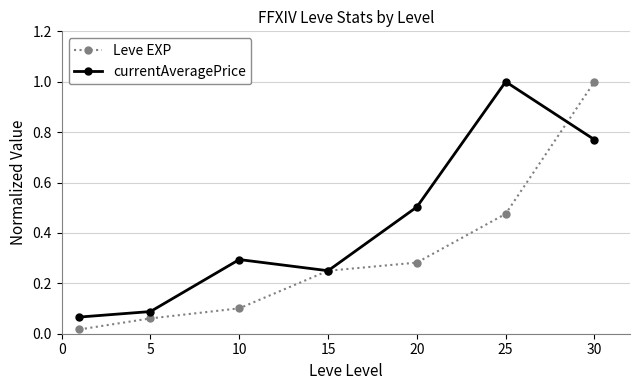

At how many categories does at least one series exceed 0?

7